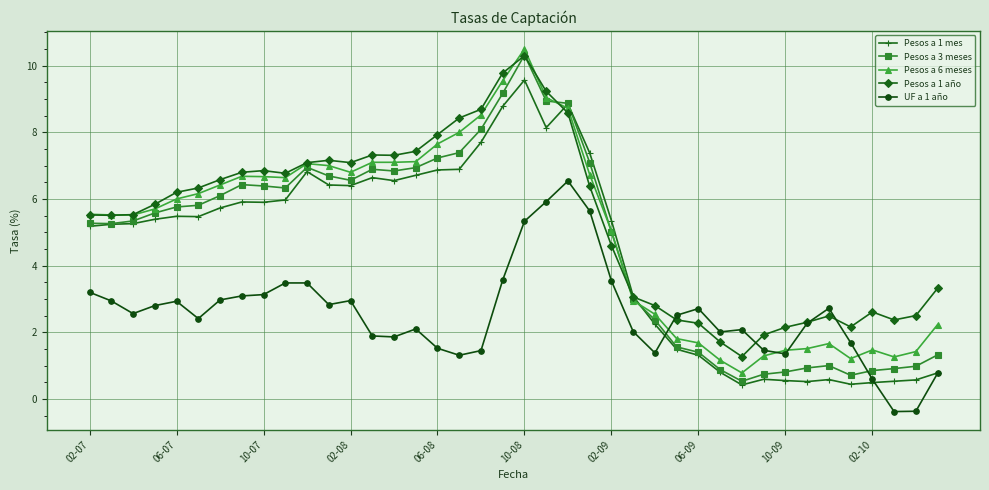

Which series has the widest spread of values?

Pesos a 3 meses